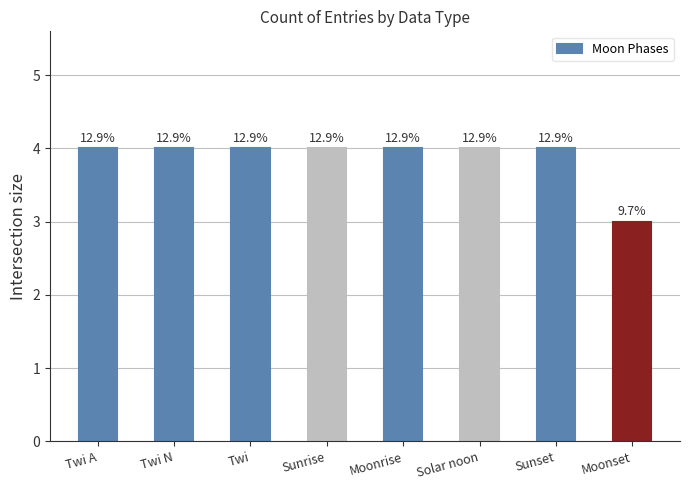

What is the ratio of the value at Moonrise to the value at Twi?

1.0